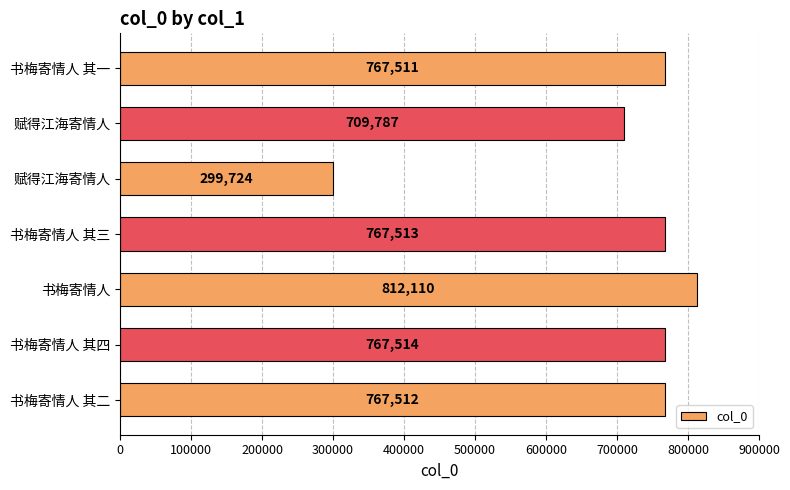

What is the smallest value displayed?

299724